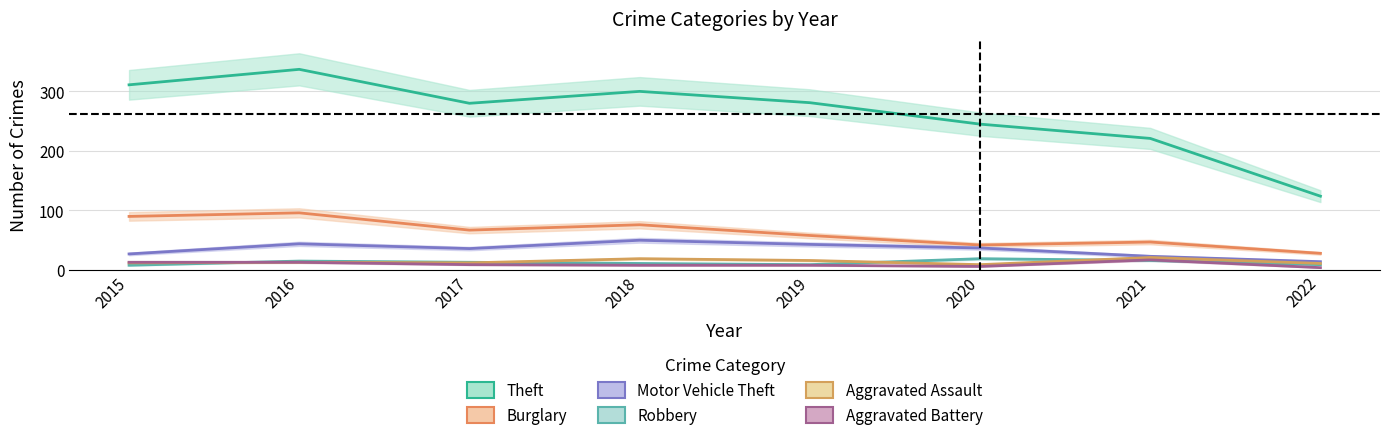

In Aggravated Assault, how many points are lower than both neighbors (excluding endpoints)?

2